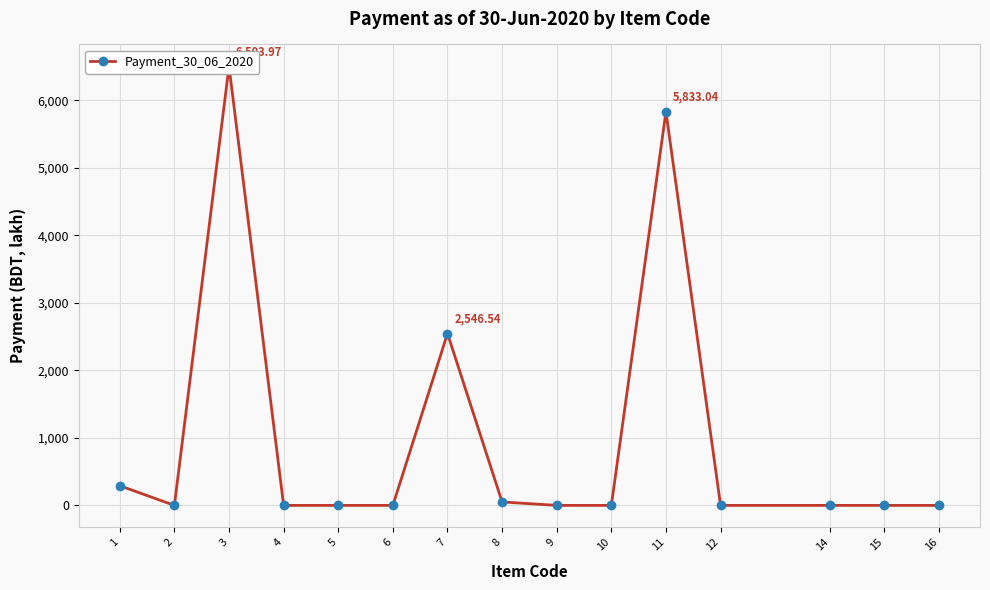

Reading right to left, transcribe all the data shown in this chart.

16=0.0	15=0.0	14=0.0	12=0.0	11=5833.0	10=0.0	9=0.0	8=51.1	7=2546.5	6=0.0	5=0.0	4=0.0	3=6504.0	2=0.0	1=291.8